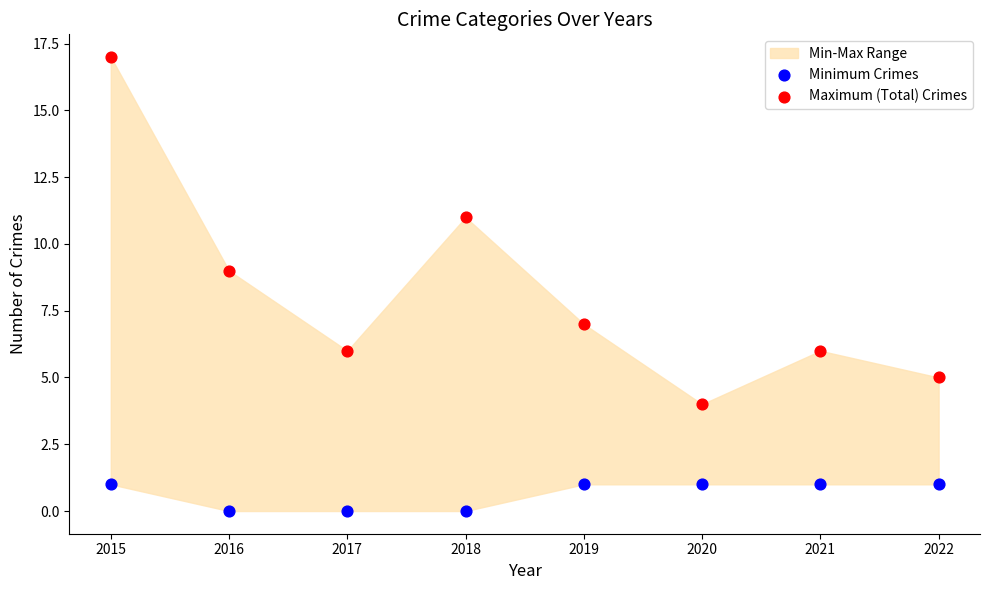

Across all data points, what is the range of Y values (max minus min)?

17